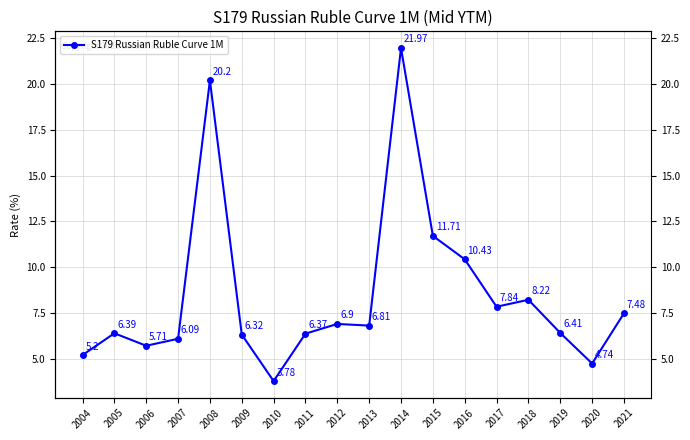

Is this an area chart (filled region under the line)?

No